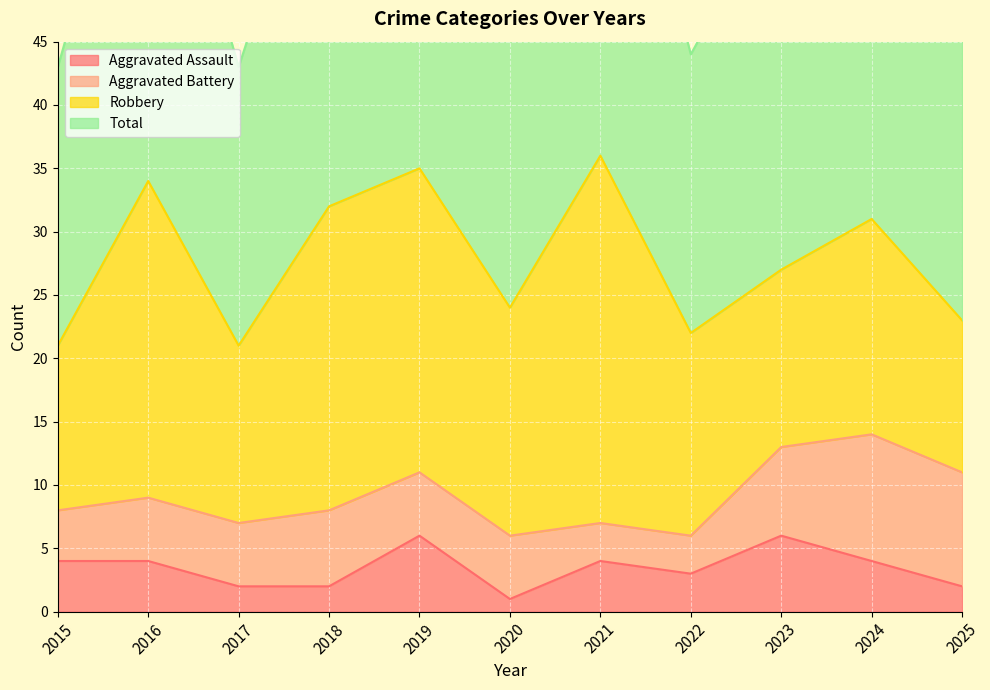

True or false: Aggravated Assault has a value of 2 at 2025.

True